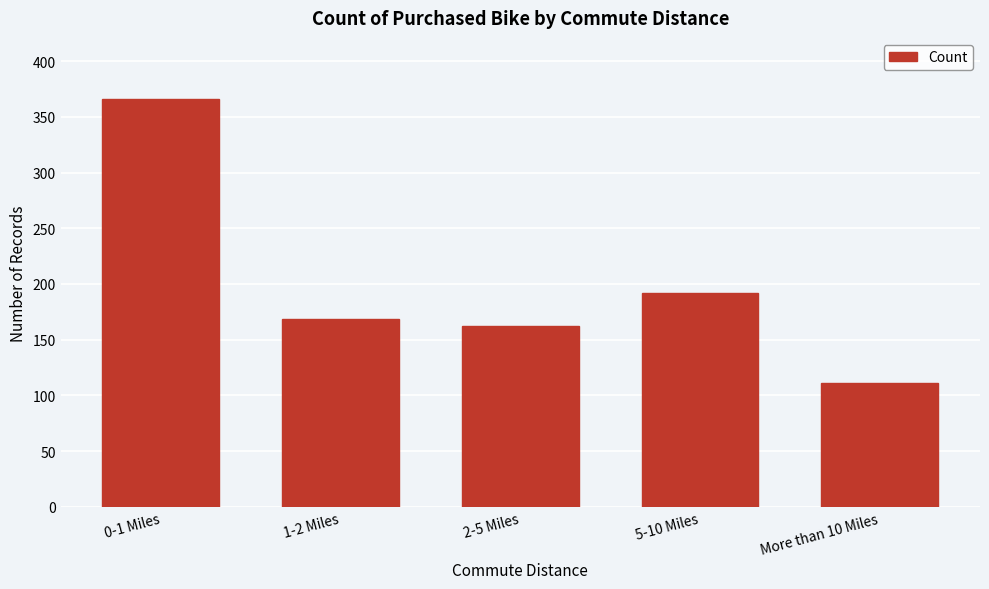

Reading left to right, transcribe all the data shown in this chart.

366	169	162	192	111